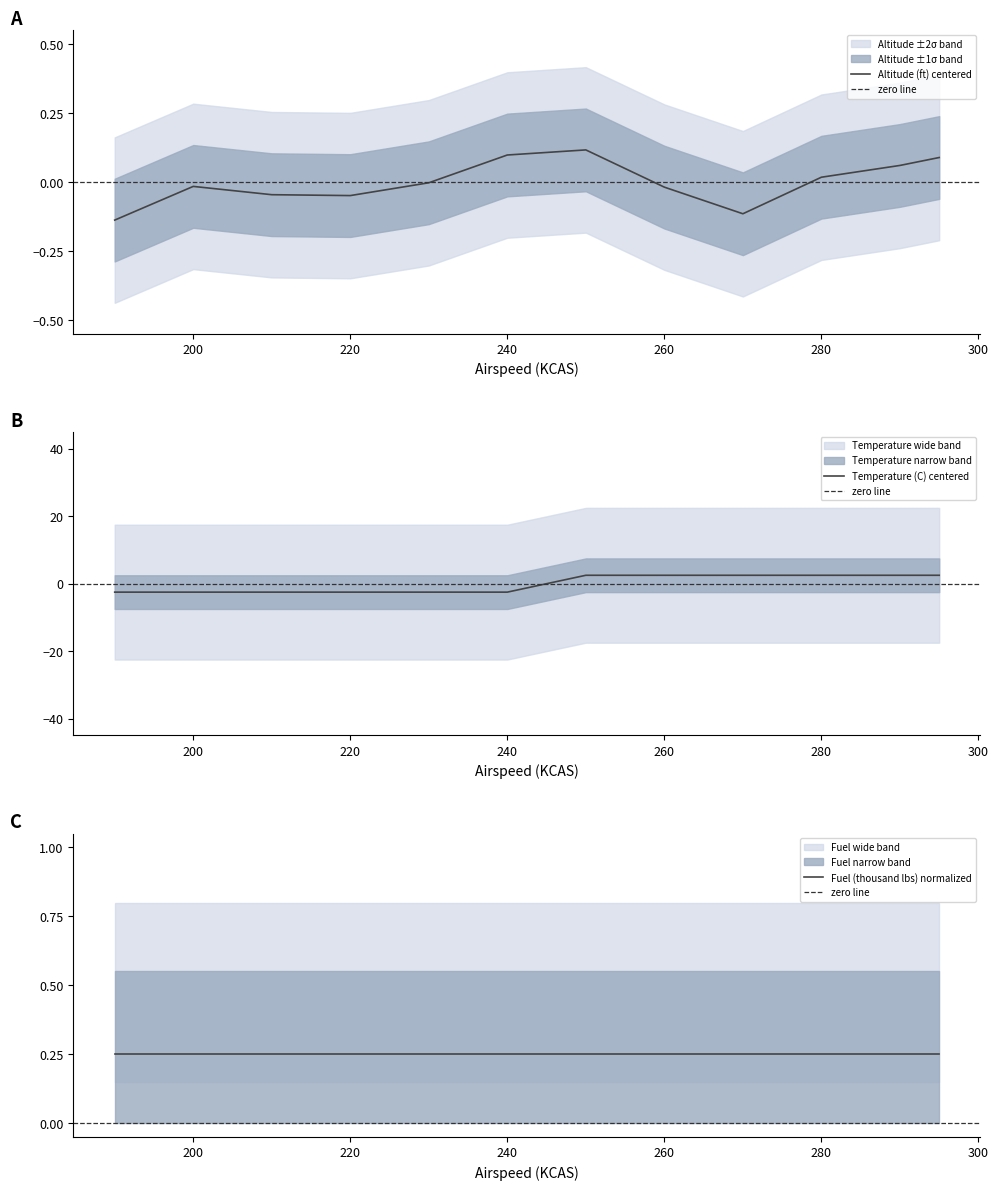

What is the minimum value for Altitude (ft)?

-0.1